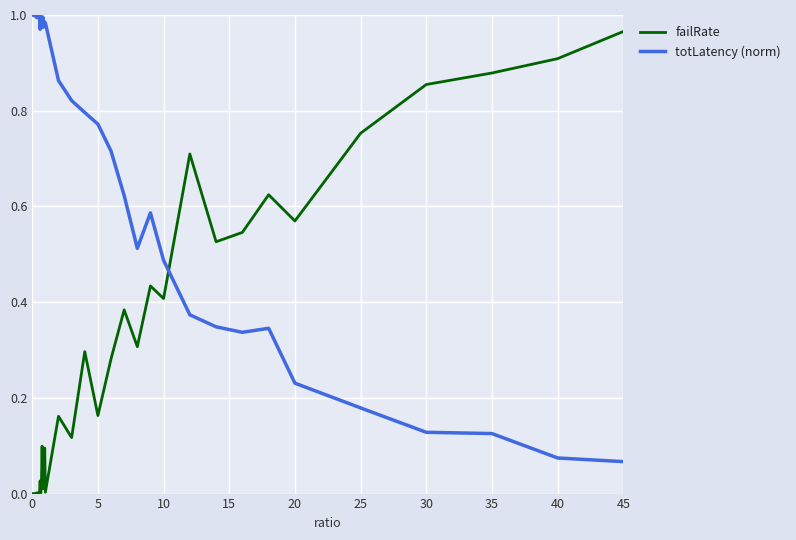

How many intersections are there between totLatency (norm) and failRate?

1